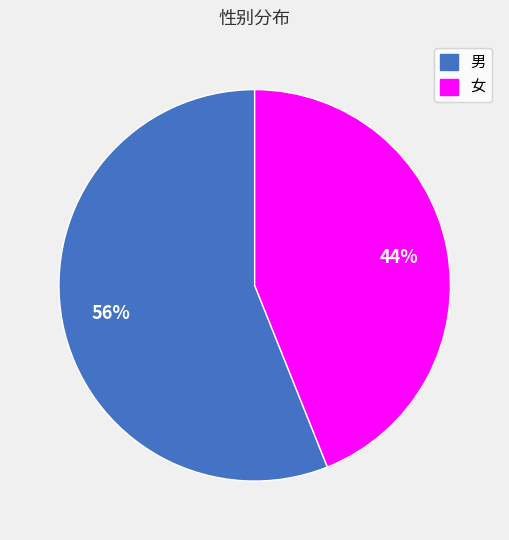

To the nearest percent, what percentage of the pie is 男?

56%